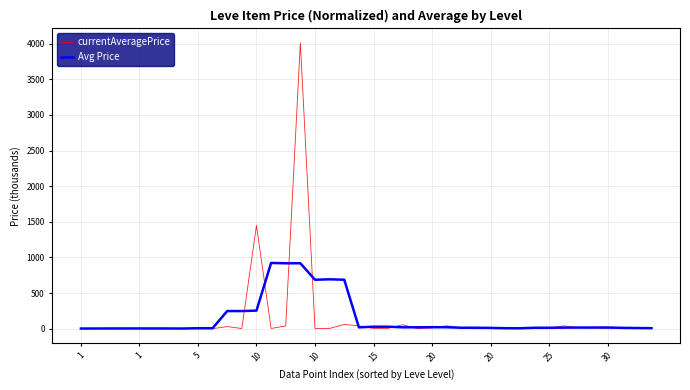

Which series has the largest range (max minus min)?

currentAveragePrice